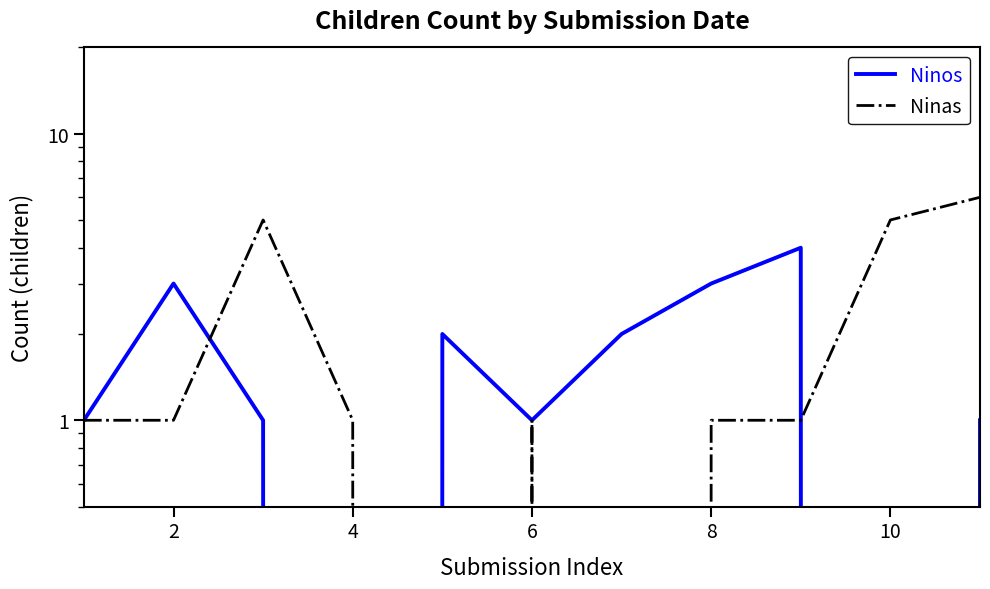

Rank the series at 4 from highest to lowest value.

Ninas, Ninos